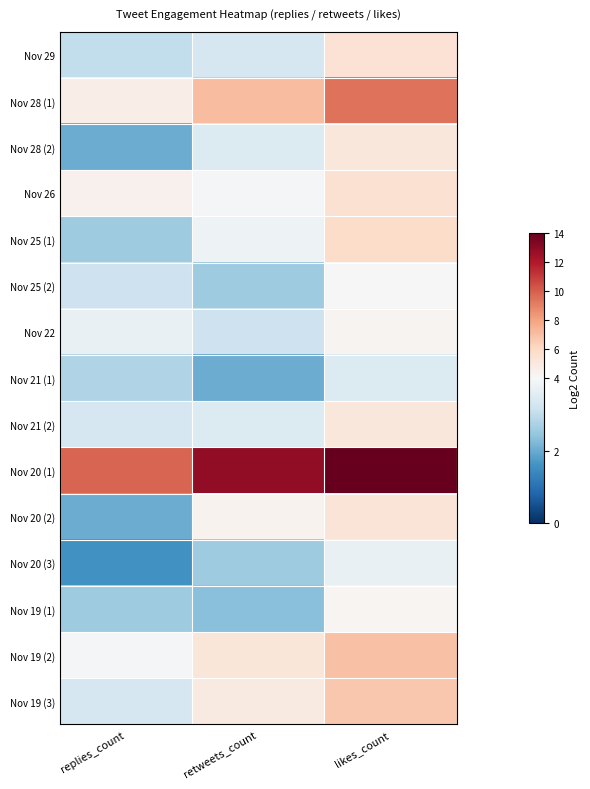

Rank the series by their maximum value, from lowest to highest.

Nov 21 (1), Nov 20 (3), Nov 25 (2), Nov 19 (1), Nov 22, Nov 28 (2), Nov 21 (2), Nov 20 (2), Nov 29, Nov 26, Nov 25 (1), Nov 19 (3), Nov 19 (2), Nov 28 (1), Nov 20 (1)